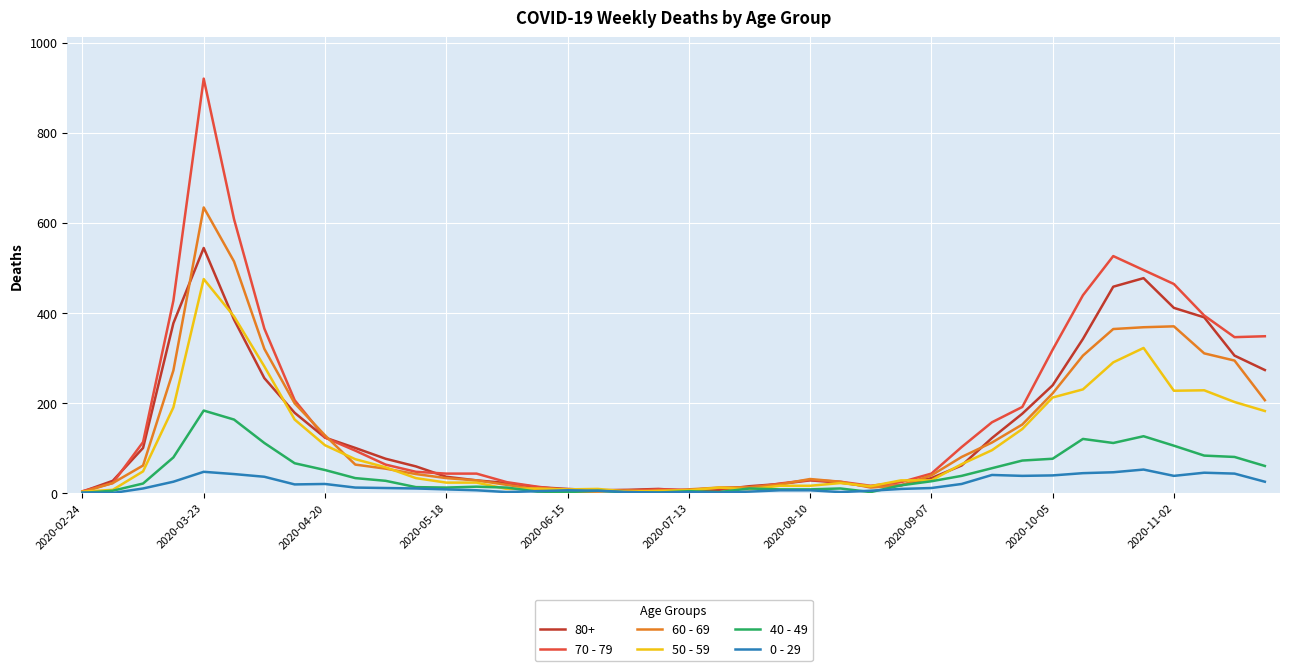

Which series has the widest spread of values?

70 - 79